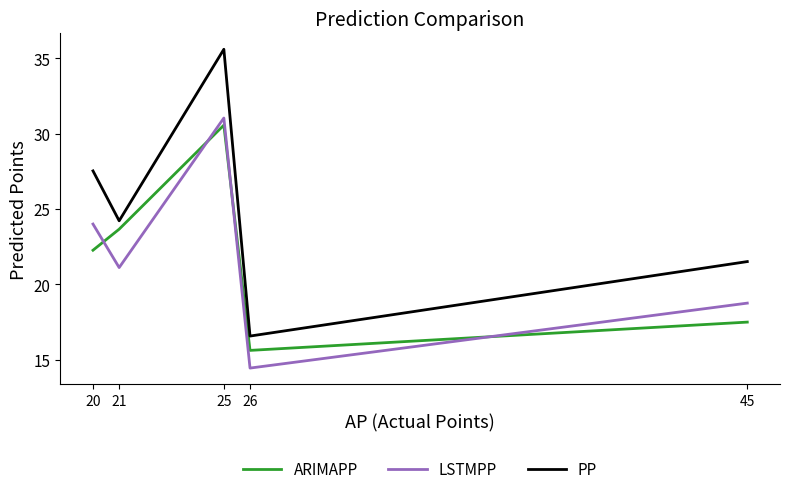

Reading right to left, transcribe all the data shown in this chart.

ARIMAPP: 45=17.5	26=15.6	25=30.6	21=23.7	20=22.3
LSTMPP: 45=18.8	26=14.5	25=31.0	21=21.1	20=24.0
PP: 45=21.5	26=16.6	25=35.6	21=24.2	20=27.5